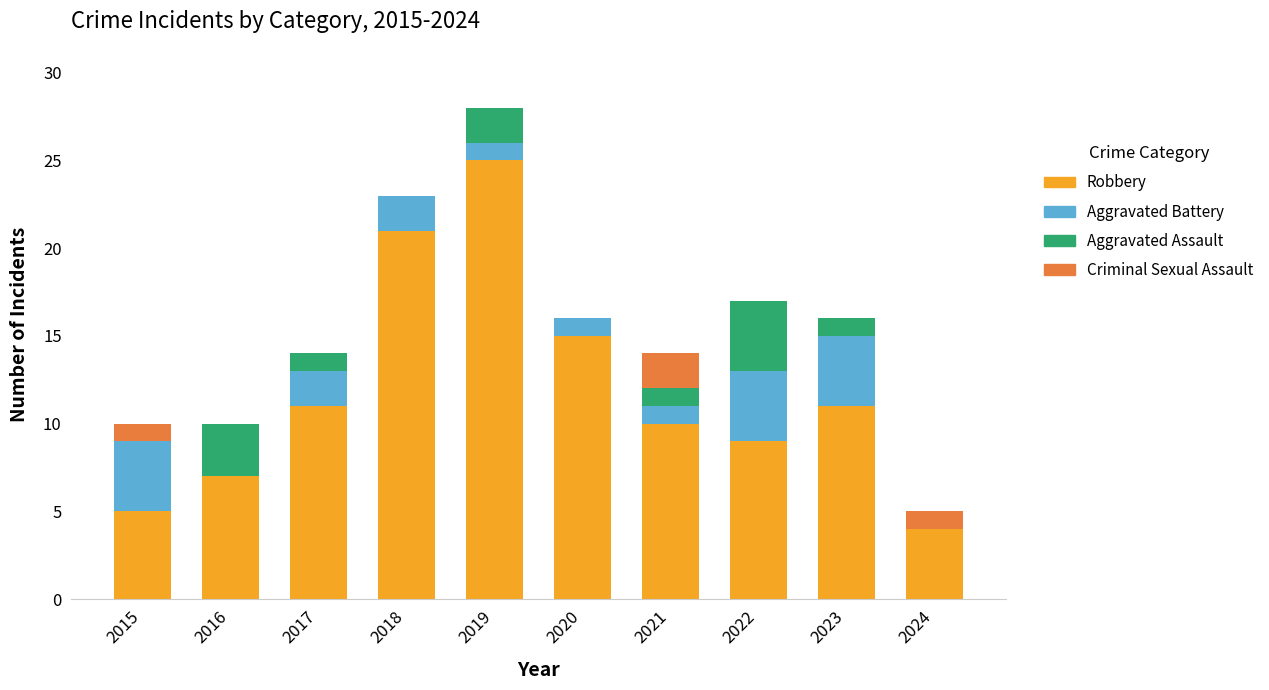

The value of Robbery at 2021 is 10. True or false?

True